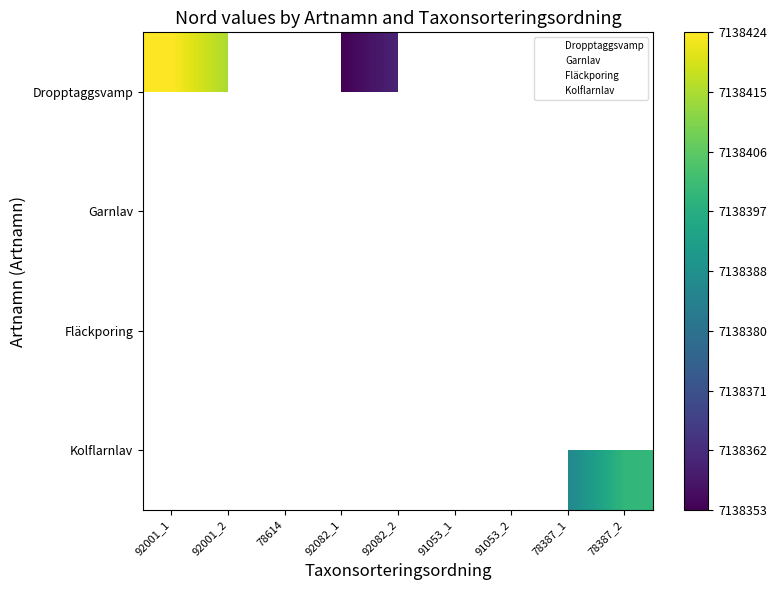

How many series are shown in this chart?

4